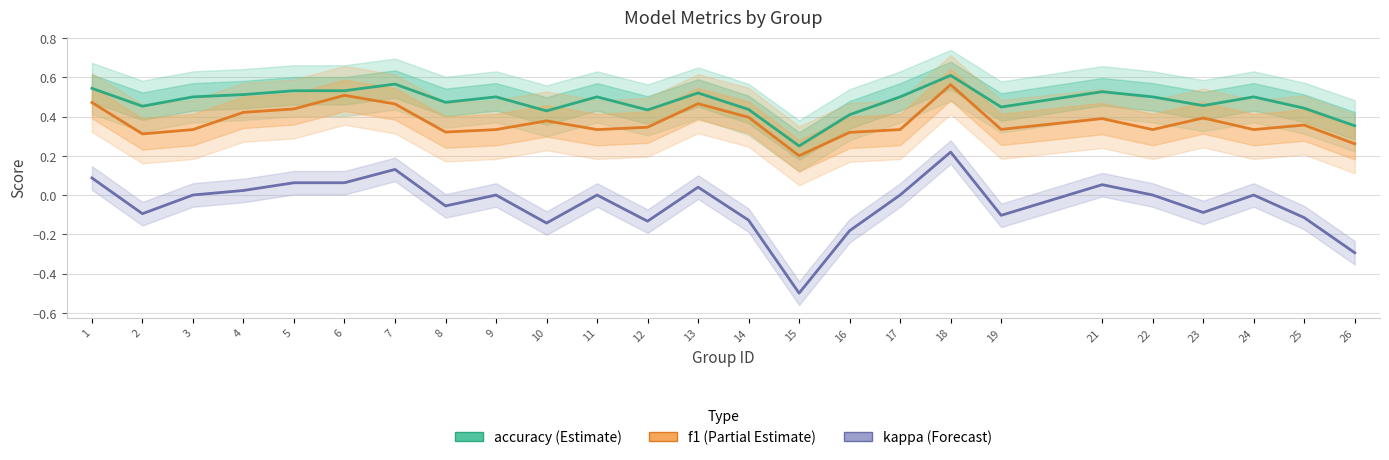

How many interior local valleys does the f1 series have?

7